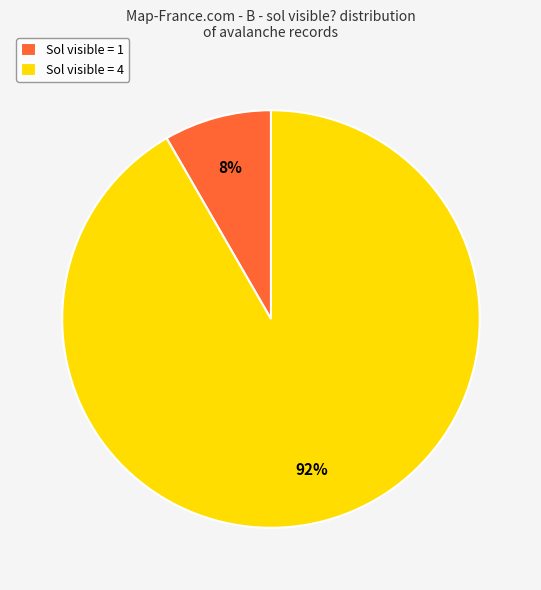

Which has a higher value, Sol visible = 4 or Sol visible = 1?

Sol visible = 4